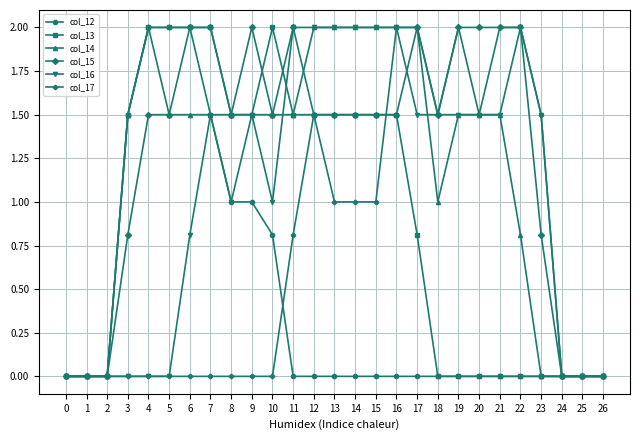

What are all the series names shown in the legend?

col_12, col_13, col_14, col_15, col_16, col_17